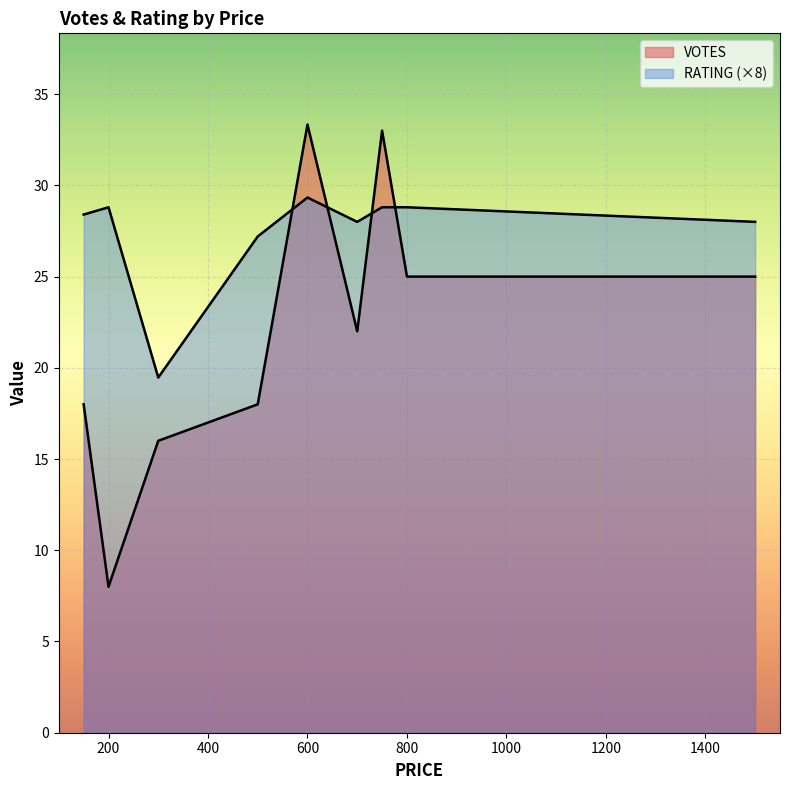

Does the chart display data point markers on the line(s)?

No